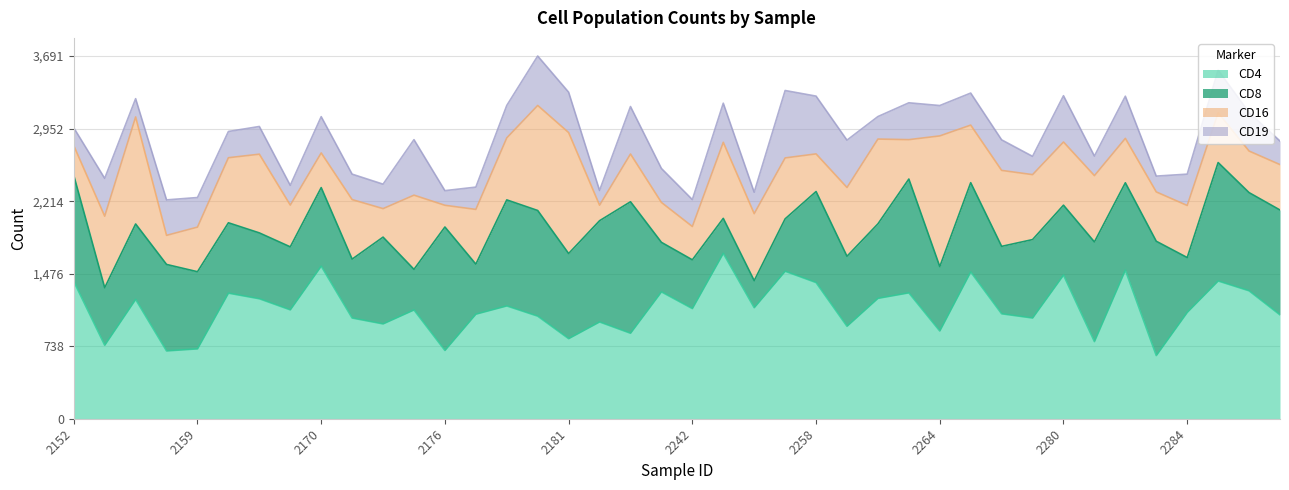

What is the sum of all CD4 values?

44922